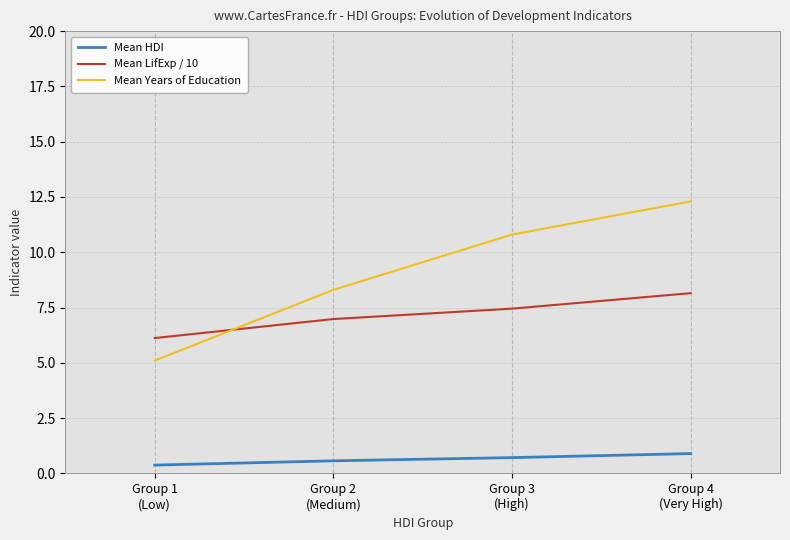

True or false: Mean Years of Education has more than 0 points higher than both neighbors.

False